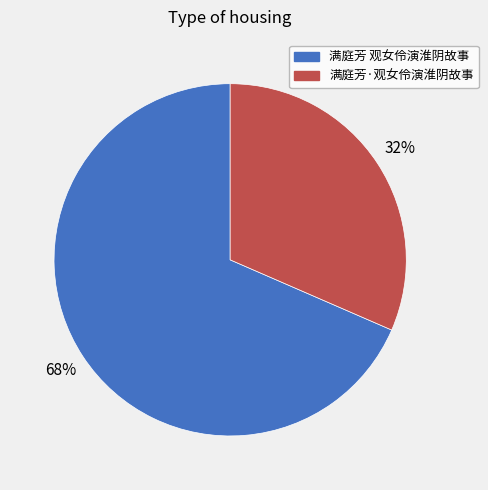

Approximately how many times larger is the value at 满庭芳·观女伶演淮阴故事 compared to 满庭芳 观女伶演淮阴故事?

0.5